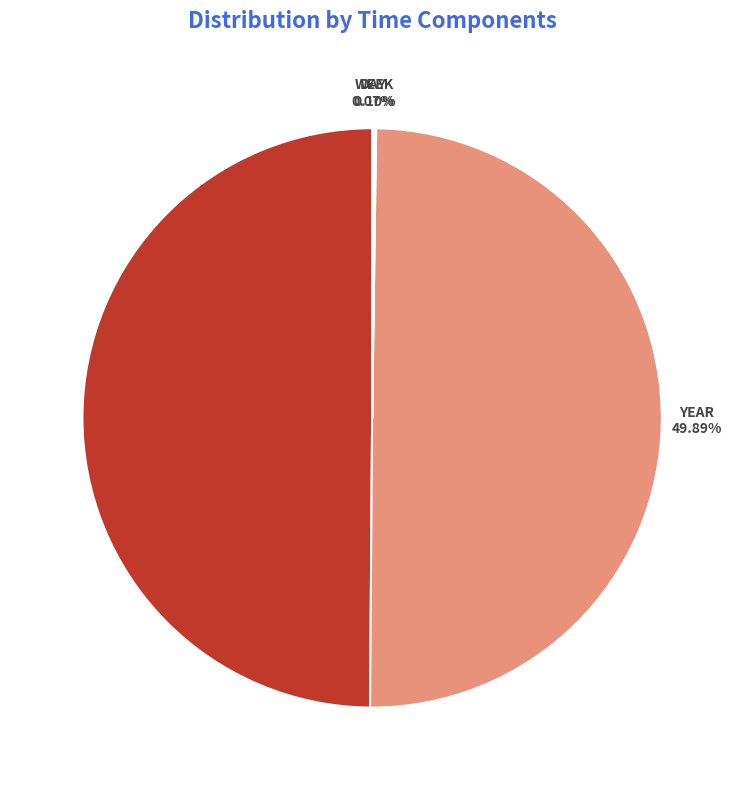

What percentage is the DATE slice, to the nearest percent?

50%